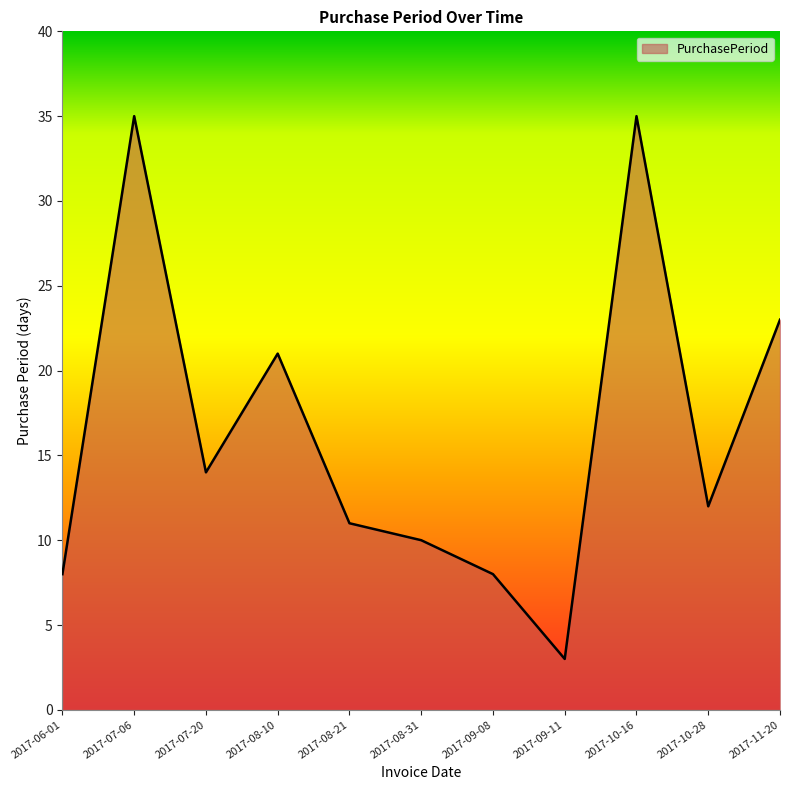

At which label is the value closest to 19?

2017-08-10